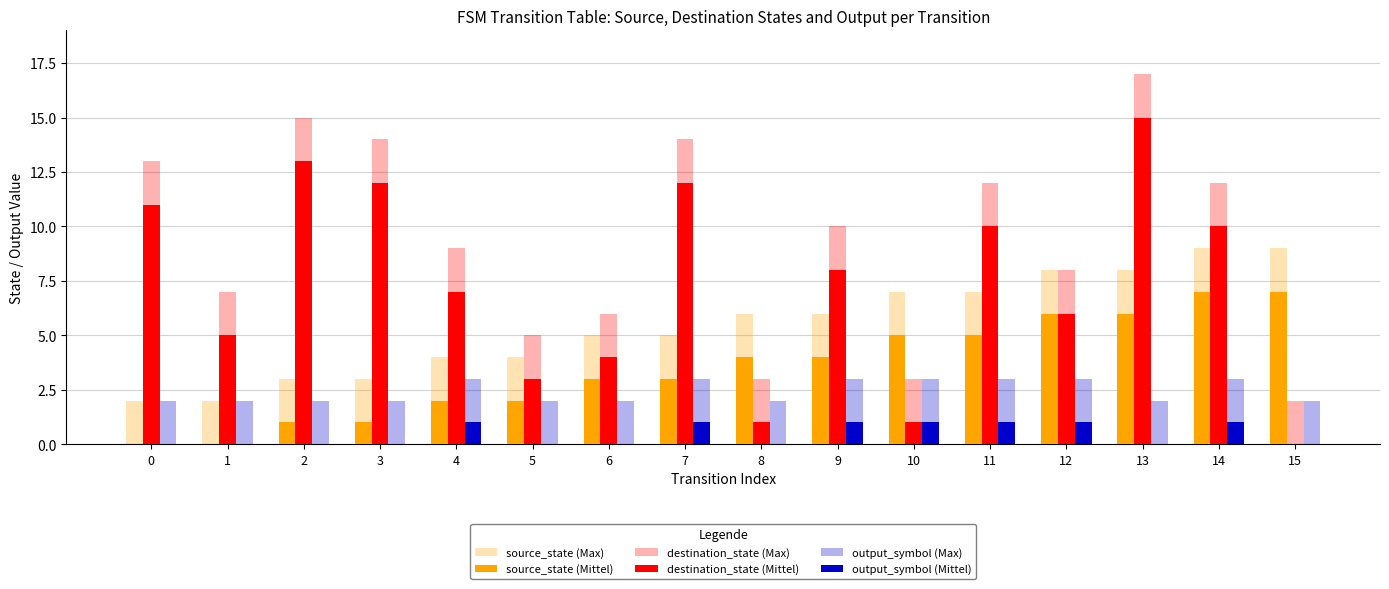

Are the bars grouped side by side (vs. stacked)?

Yes